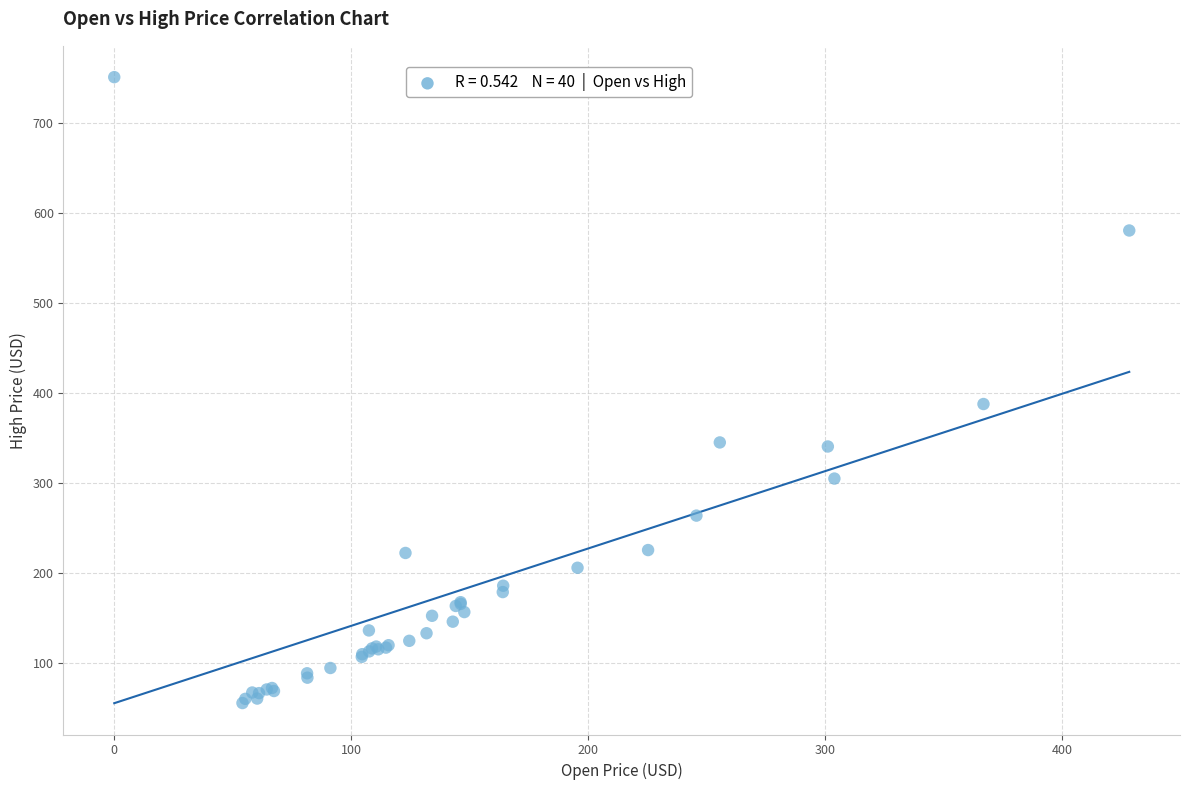

What Y value in the scatter plot is closest to 403?

387.6